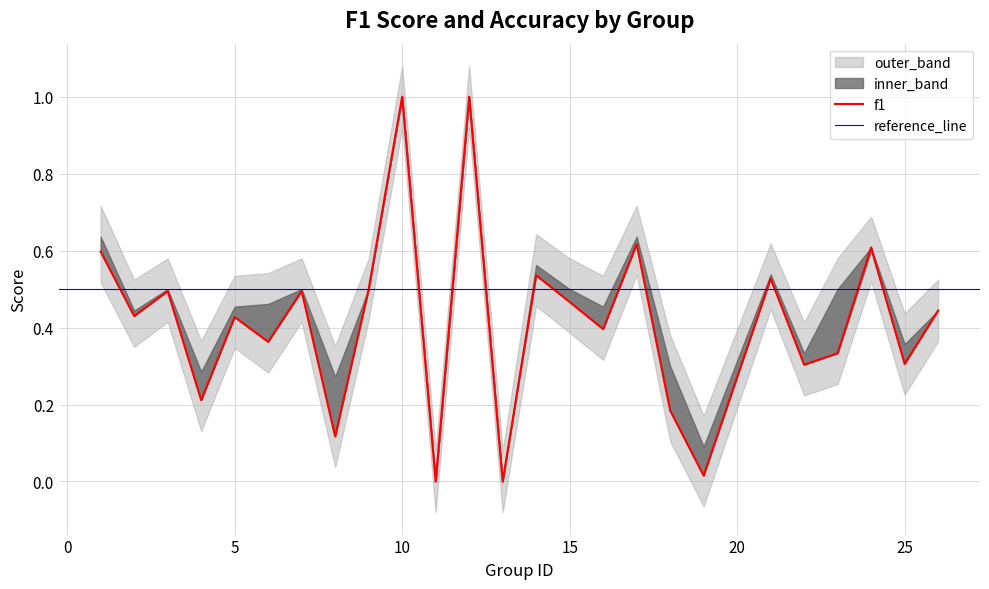

What is the value of the 23rd point from the left?

0.6